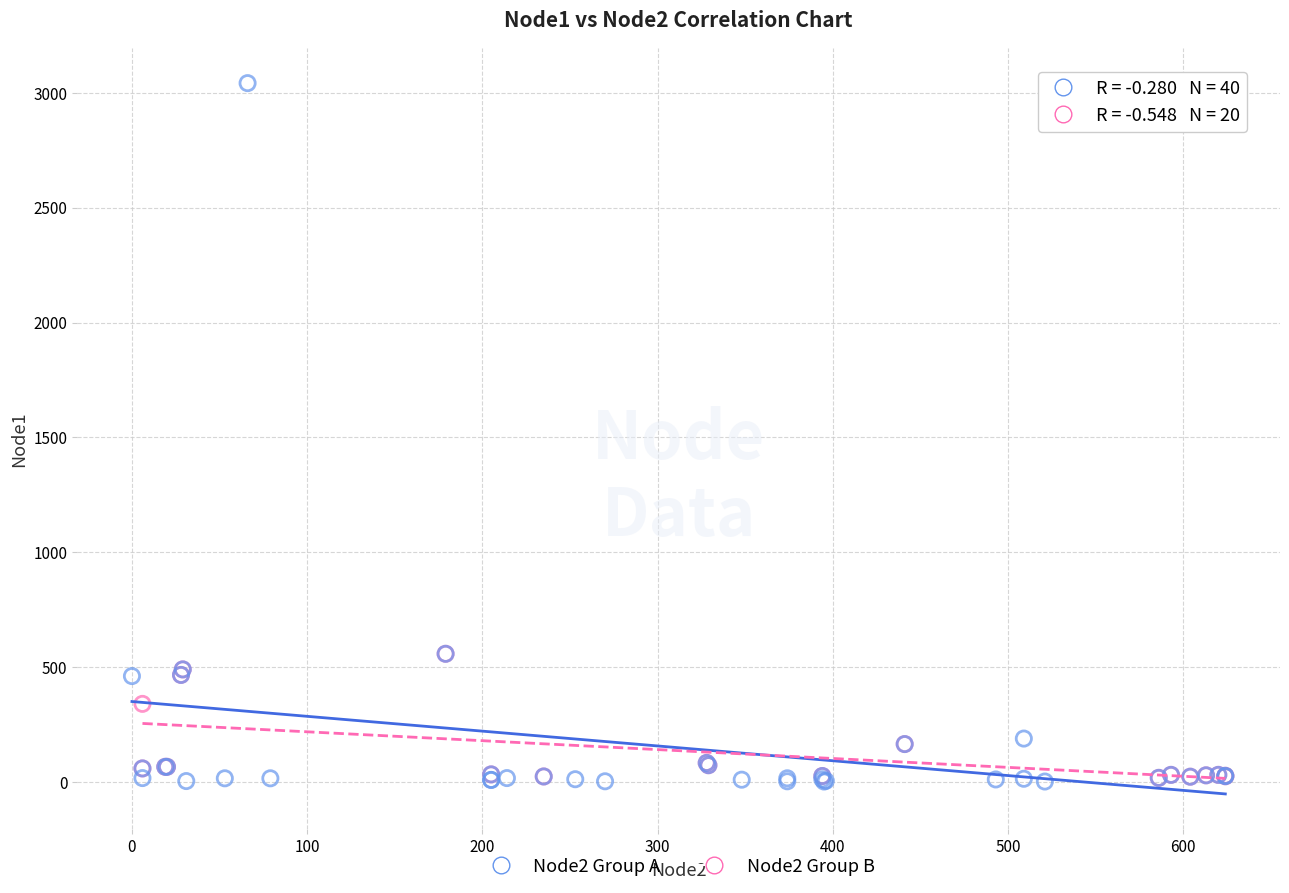

Which series contains the highest Y value?

Node2 Group A